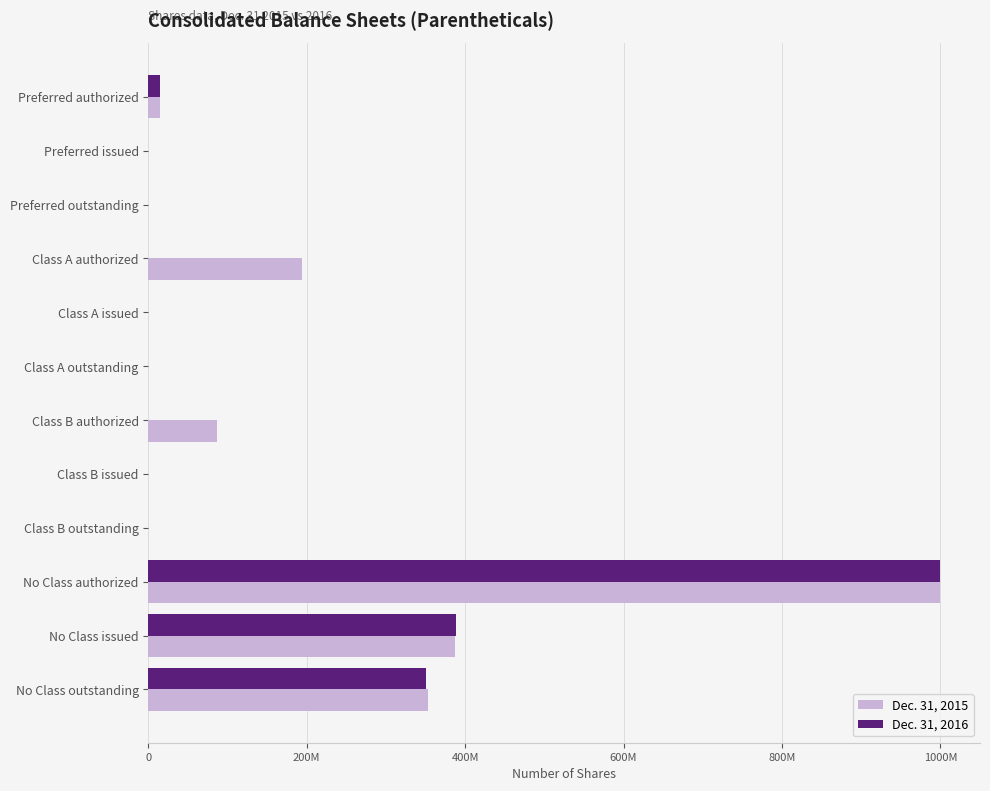

What are all the series names shown in the legend?

Dec. 31, 2015, Dec. 31, 2016